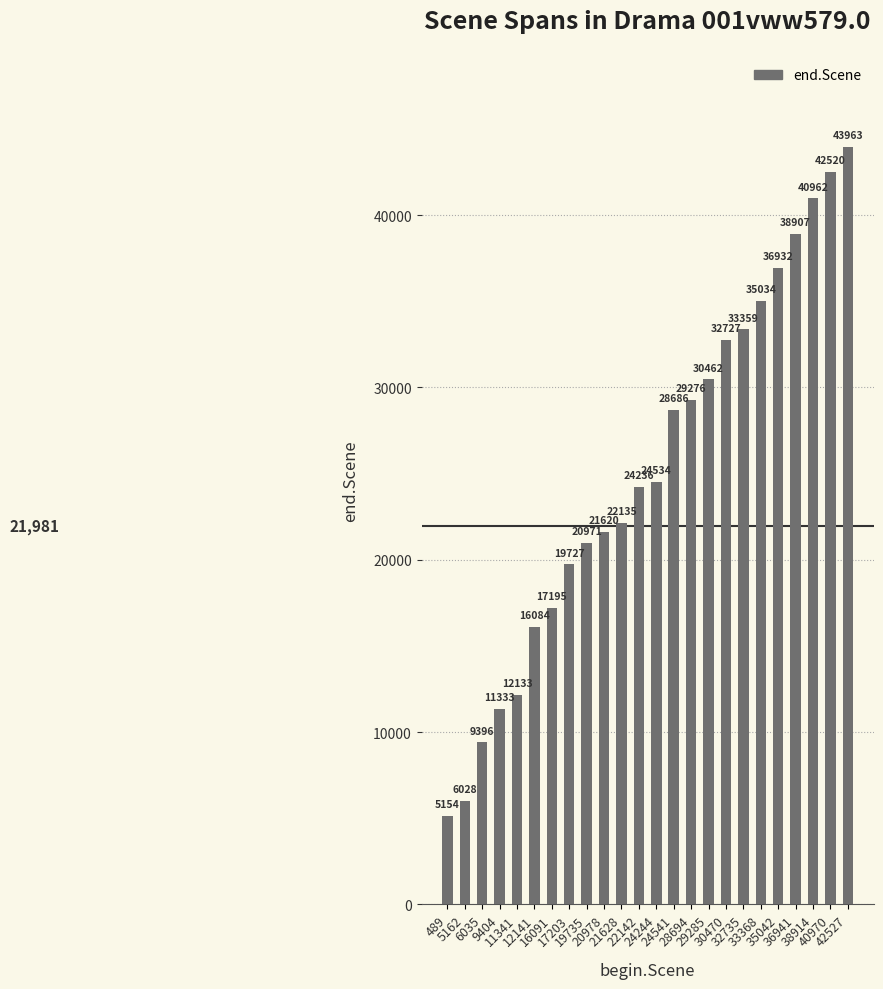

Approximately how many times larger is the value at 12141 compared to 24541?

0.6